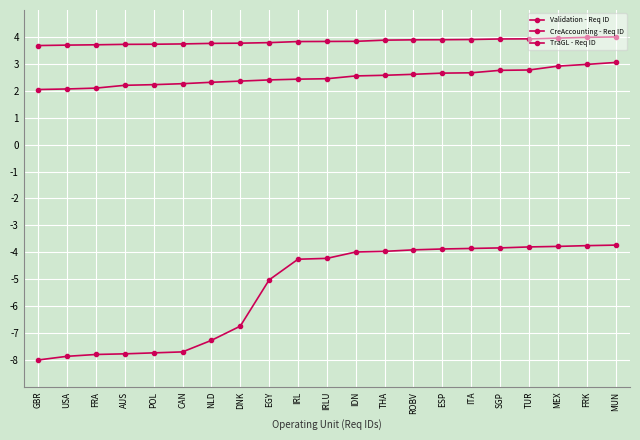

Is the value of CreAccounting - Req ID at FRA greater than the value of Validation - Req ID at TUR?

Yes